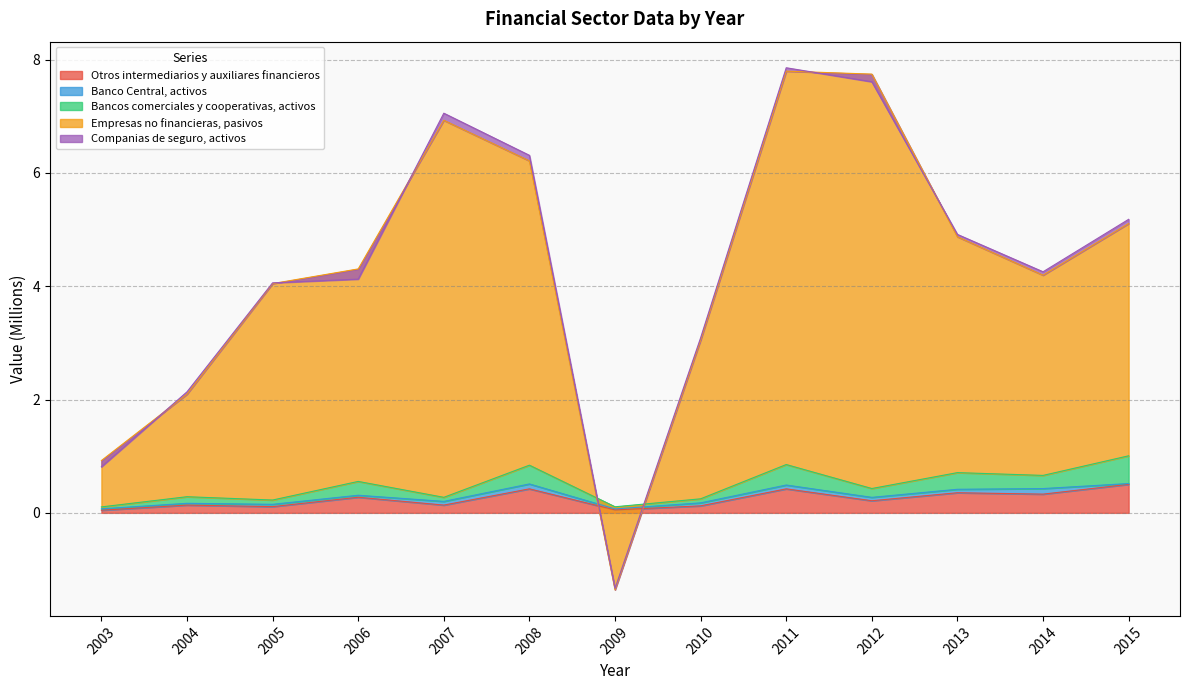

The value of Bancos comerciales y cooperativas, activos at 2003 is 0.1. True or false?

True